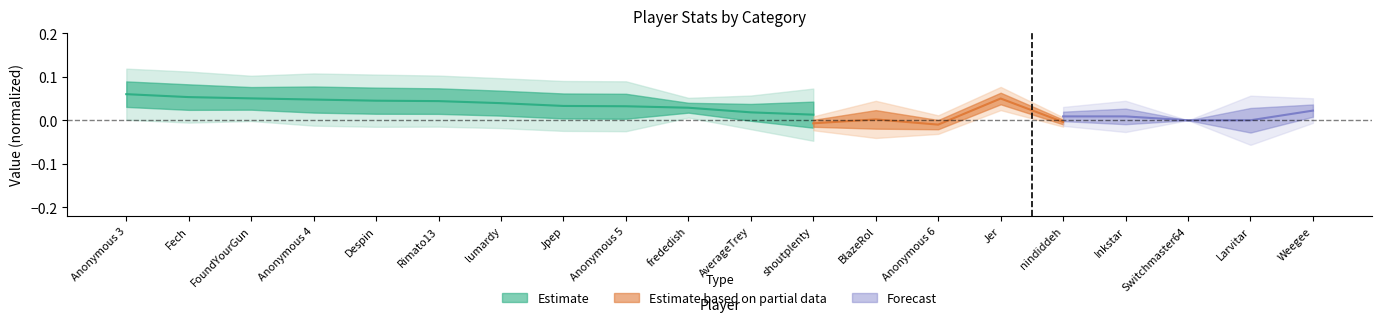

What position from the right is Anonymous 5?

4